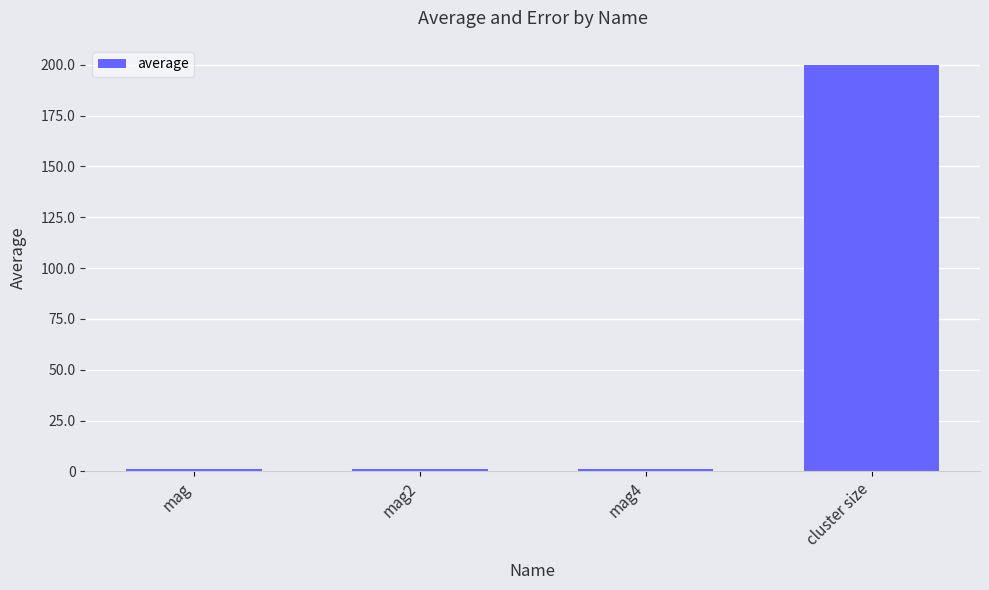

How many bars are there in total?

4